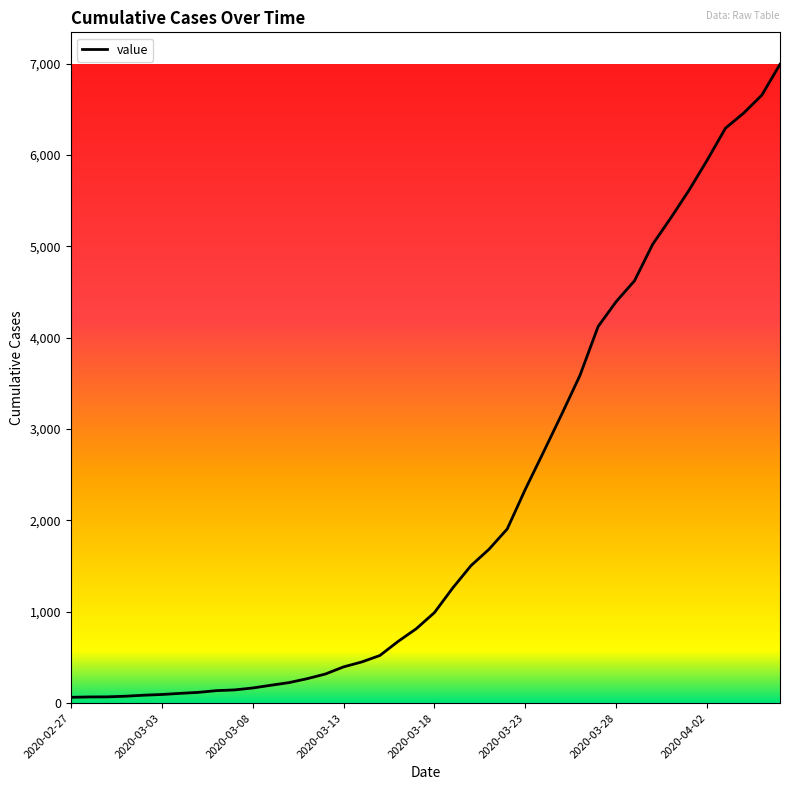

How many series are shown in this chart?

1